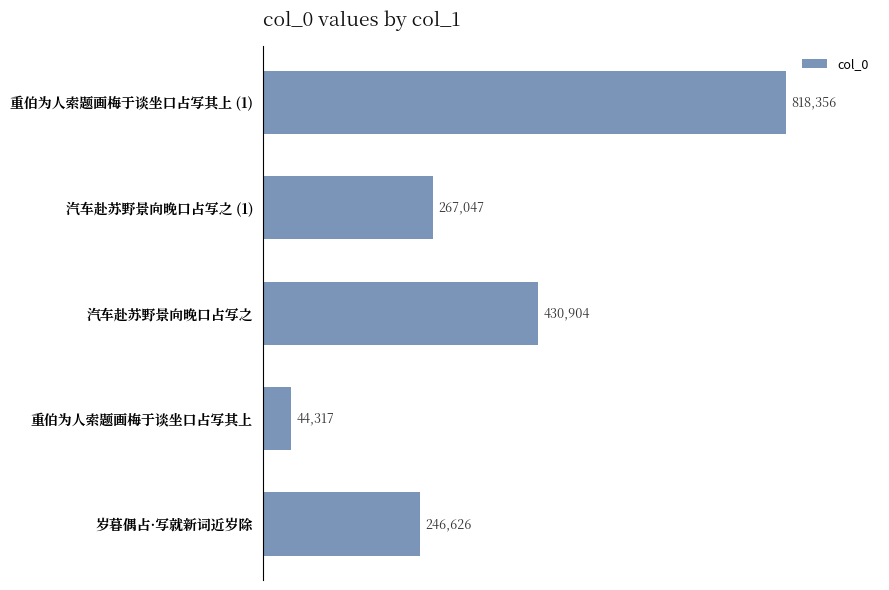

Where is the data nearest to the value 431336?

汽车赴苏野景向晚口占写之